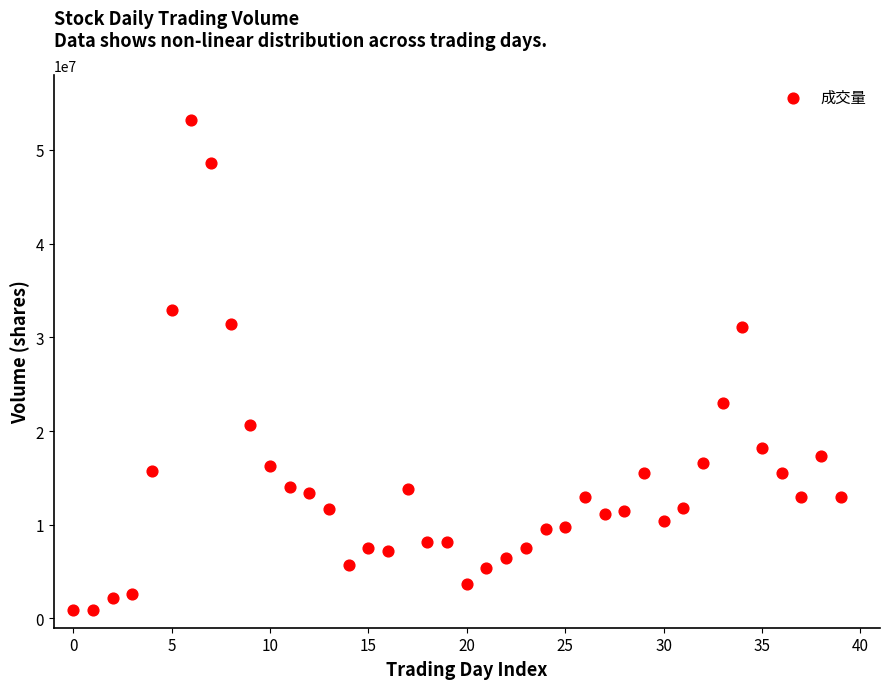

What is the range of Y values (max minus min)?

52309671